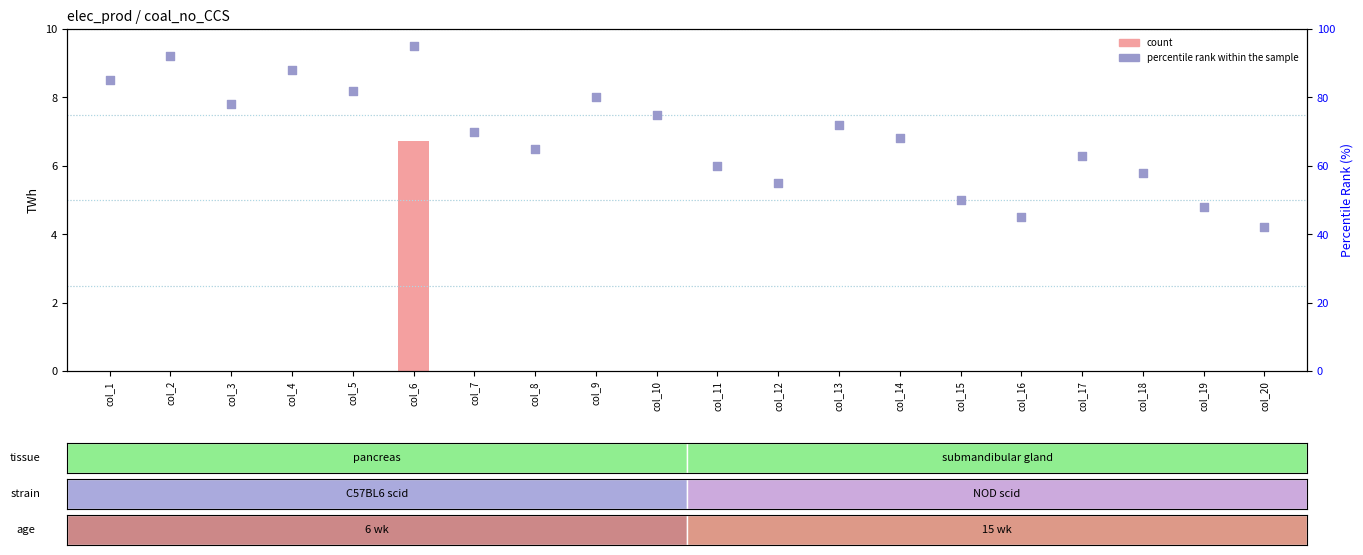

Which series has the largest Y range (max minus min)?

percentile rank within the sample